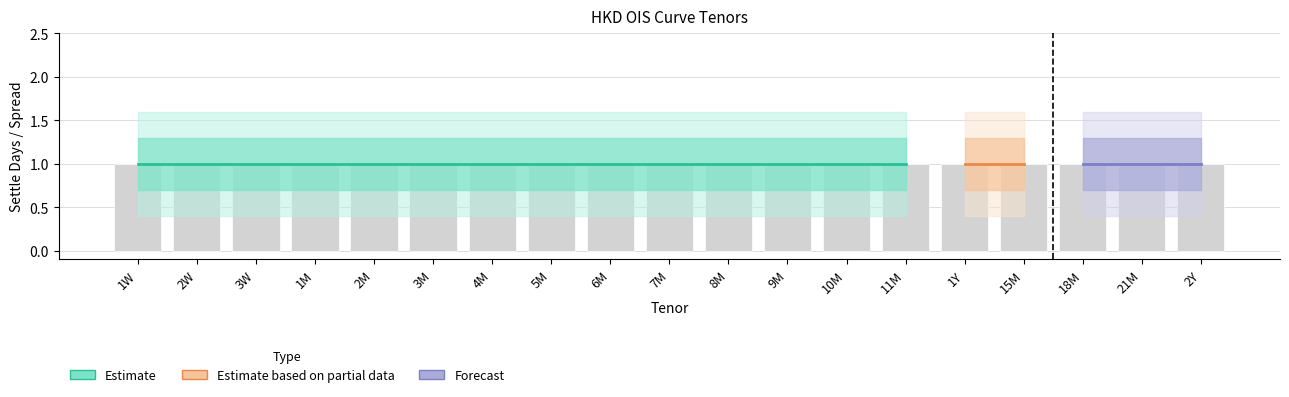

What position from the right is 1W?

19